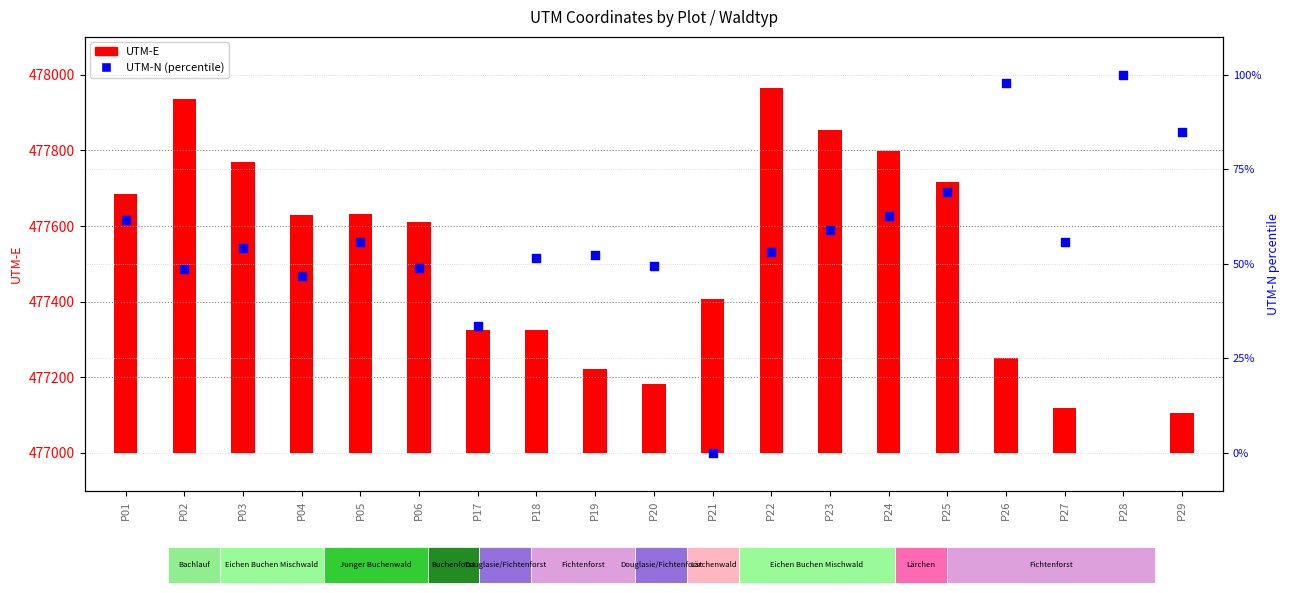

Which series contains the highest Y value?

UTM-E